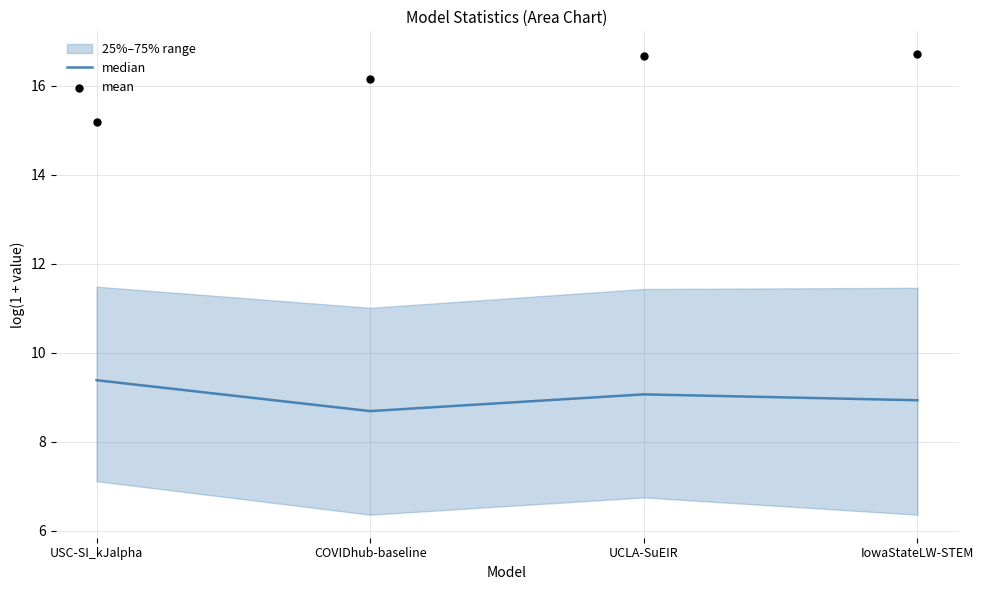

Which series reaches the maximum Y coordinate?

mean